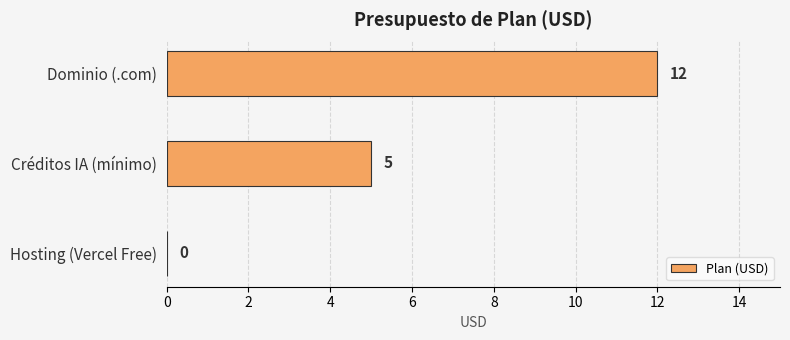

Where is the data nearest to the value 6?

Créditos IA (mínimo)